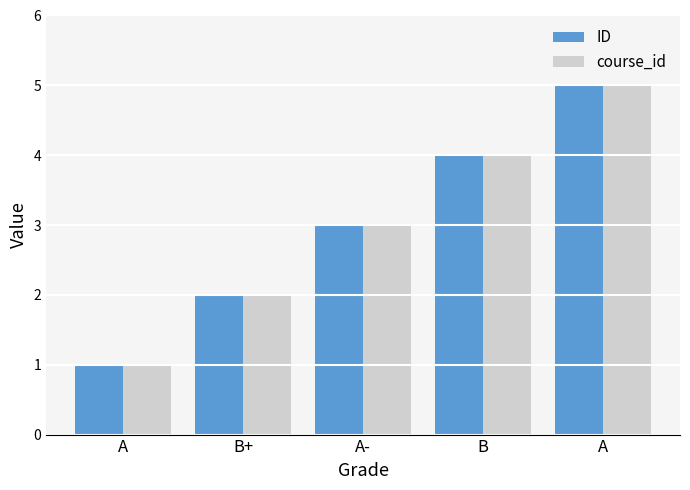

What are all the series names shown in the legend?

ID, course_id